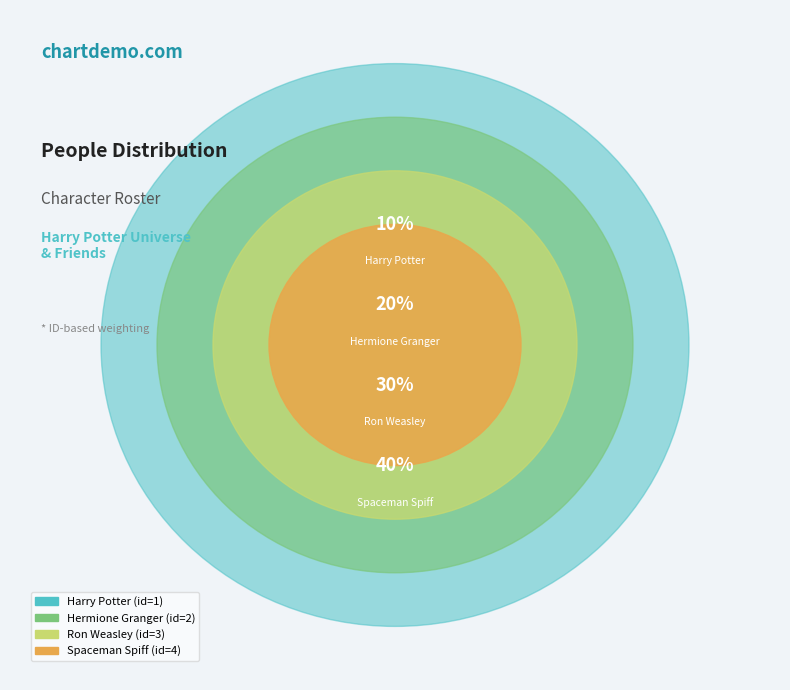

To the nearest percent, what percentage of the pie is Spaceman Spiff?

40%